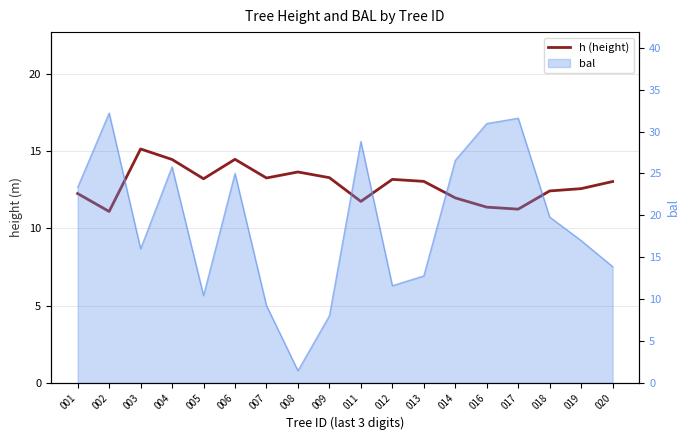

What is the change in value from 009 to 018?

-0.9